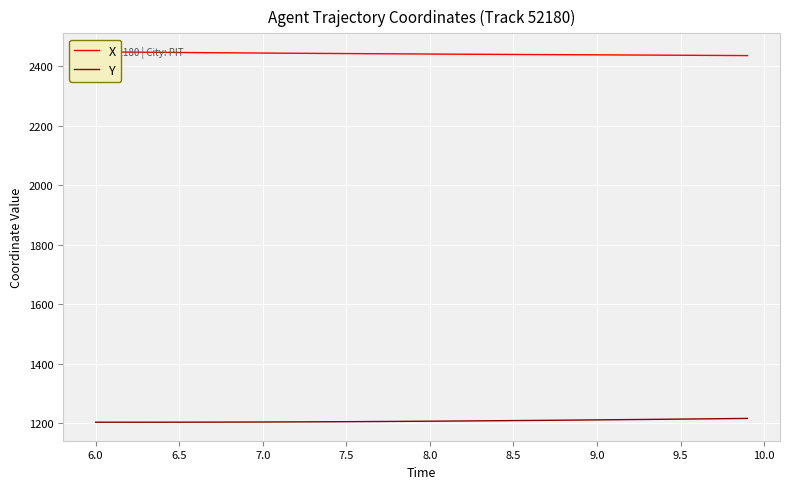

Reading left to right, list all the values displayed in this chart.

X: 2449.2	2448.7	2448.3	2447.9	2447.5	2447.1	2446.7	2446.3	2445.9	2445.5	2445.1	2444.8	2444.4	2444.1	2443.7	2443.4	2443.1	2442.7	2442.4	2442.1	2441.8	2441.5	2441.2	2441.0	2440.7	2440.4	2440.1	2439.9	2439.6	2439.3	2439.1	2438.8	2438.5	2438.3	2438.0	2437.7	2437.4	2437.2	2436.9	2436.6
Y: 1203.7	1203.7	1203.6	1203.6	1203.7	1203.7	1203.8	1203.9	1204.0	1204.2	1204.3	1204.5	1204.7	1204.9	1205.2	1205.4	1205.7	1206.0	1206.3	1206.7	1207.0	1207.4	1207.8	1208.2	1208.6	1209.0	1209.5	1210.0	1210.5	1210.9	1211.4	1212.0	1212.5	1213.0	1213.5	1214.1	1214.6	1215.2	1215.8	1216.3